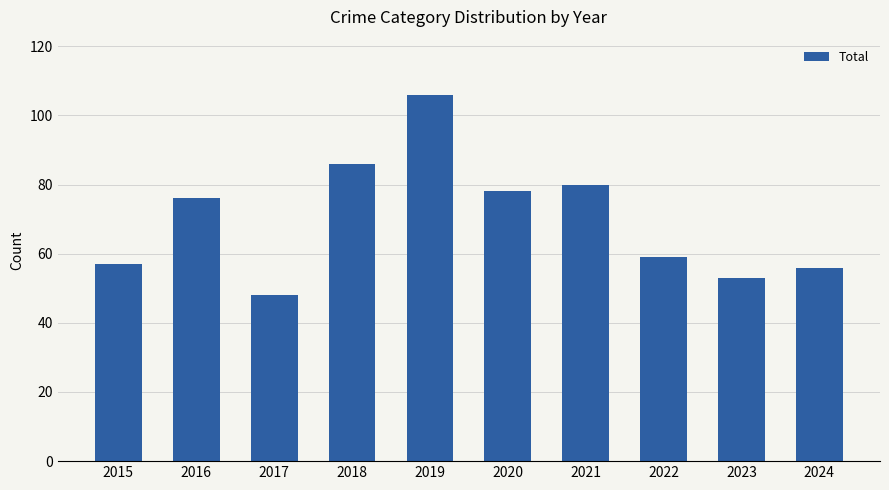

What is the difference between the values at 2015 and 2021?

23